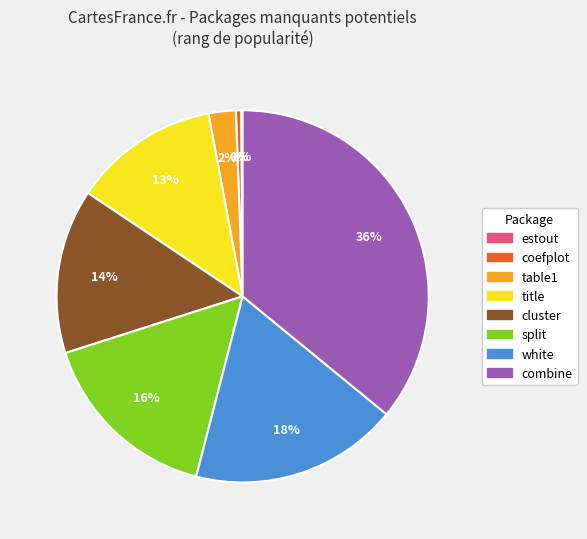

Which slice is the largest?

combine